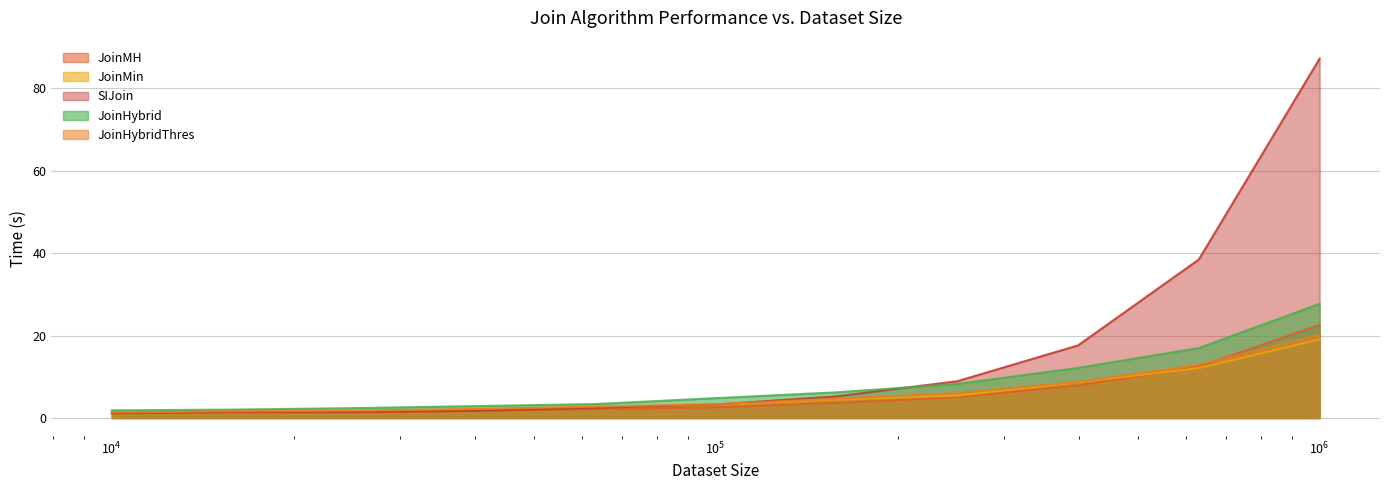

True or false: JoinMin has more than 1 points higher than both neighbors.

False